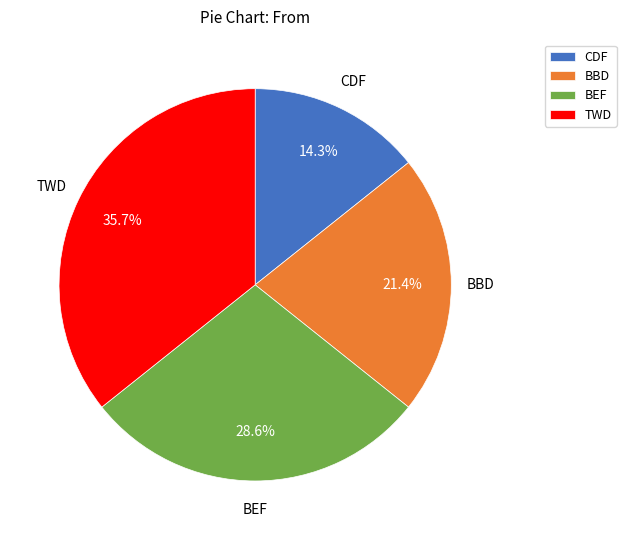

Which has a higher value, BBD or CDF?

BBD